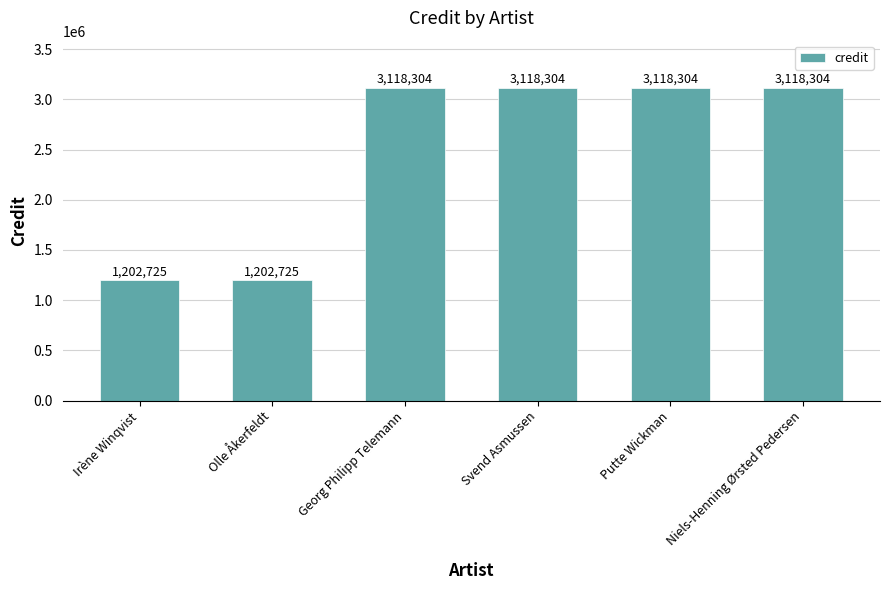

Reading left to right, list all the values displayed in this chart.

1202725	1202725	3118304	3118304	3118304	3118304